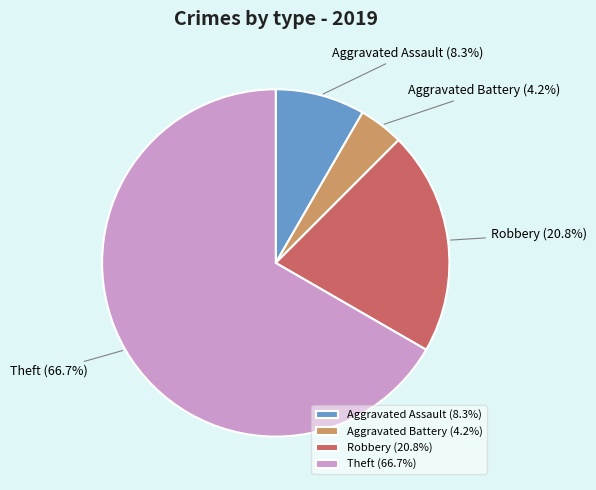

To the nearest percent, what is the combined percentage of Robbery and Aggravated Battery?

25%